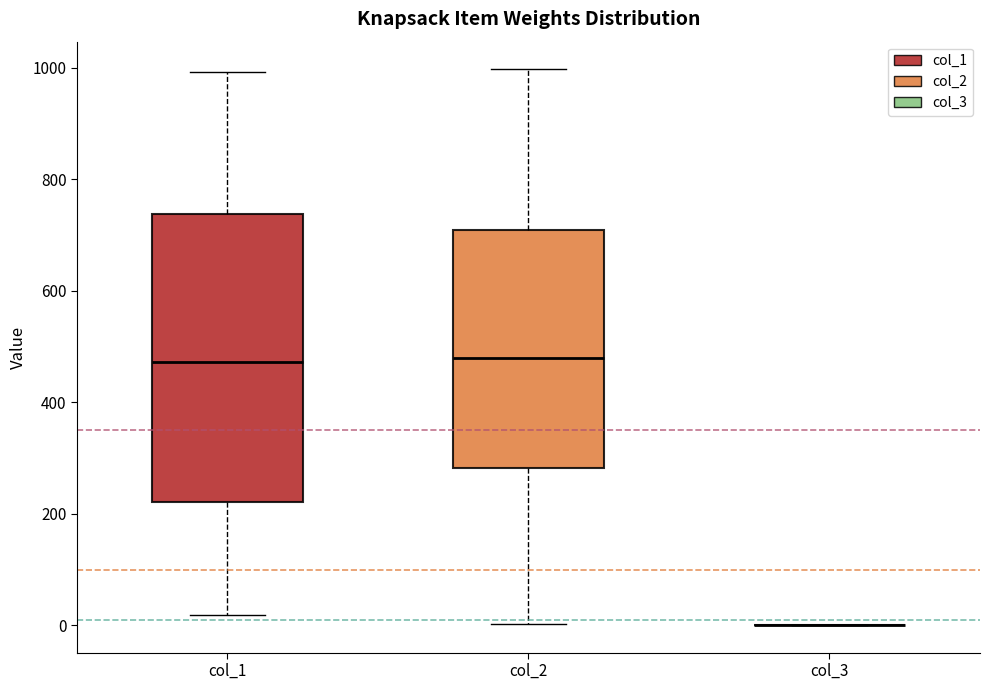

Which box is the tallest, from its lower edge to its upper edge?

col_1